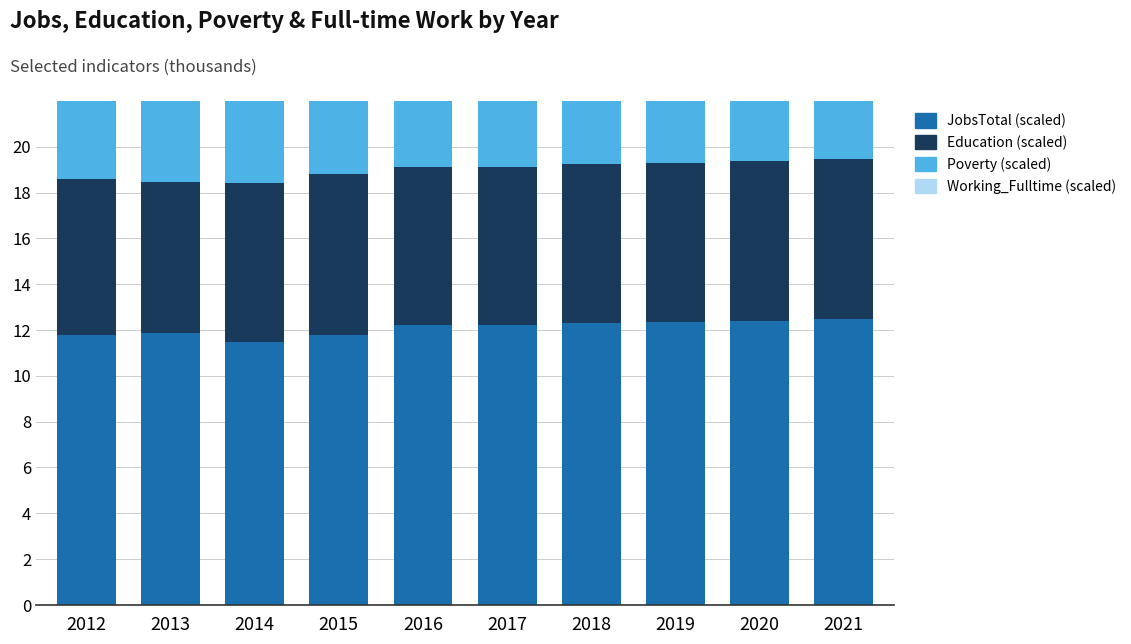

Reading left to right, list all the values displayed in this chart.

JobsTotal (scaled): 11.8	11.9	11.5	11.8	12.2	12.2	12.3	12.3	12.4	12.5
Education (scaled): 6.8	6.6	7.0	7.1	6.9	6.9	6.9	7.0	7.0	7.0
Poverty (scaled): 4.5	4.5	4.5	4.5	4.6	4.6	4.7	4.8	4.8	4.9
Working_Fulltime (scaled): 3.2	2.9	3.5	3.9	3.6	3.6	3.7	3.9	4.0	4.1